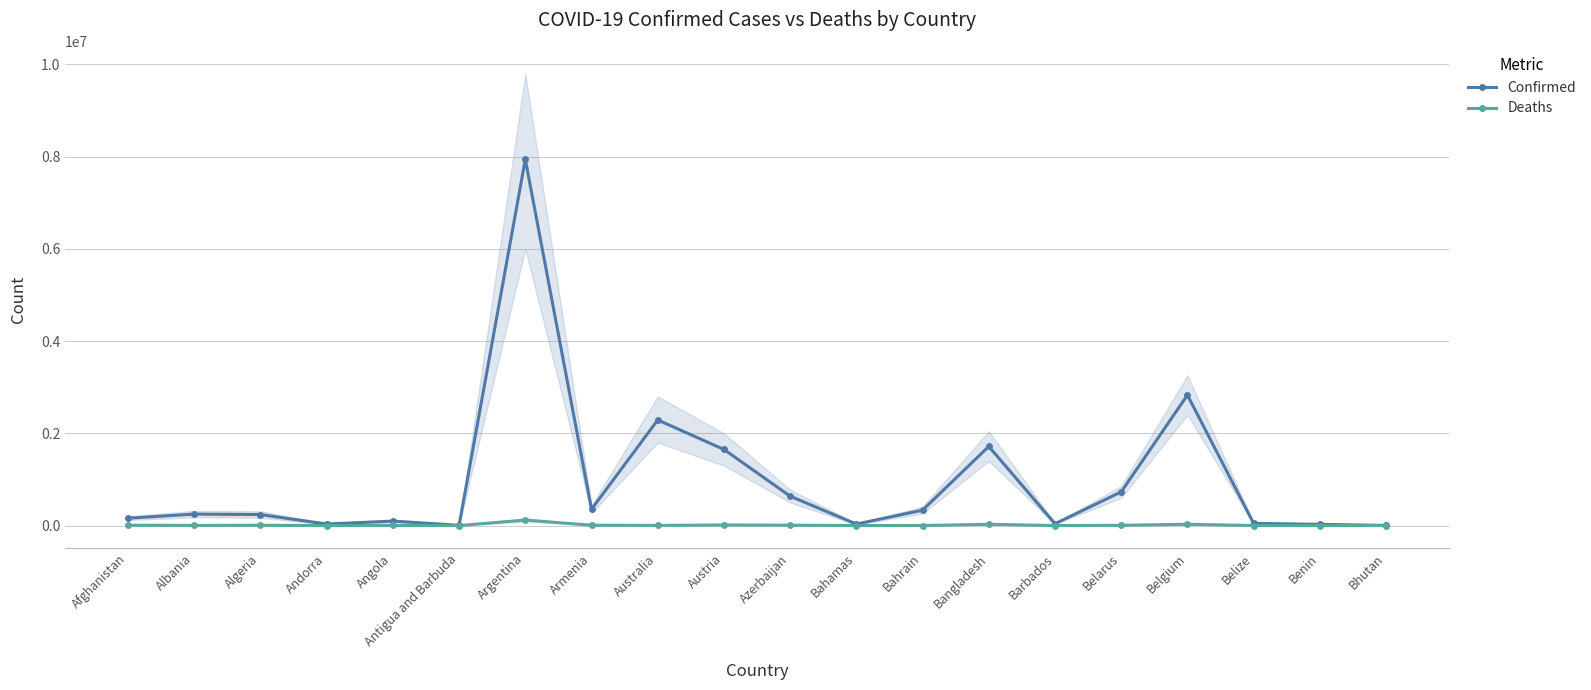

What are all the series names shown in the legend?

Confirmed, Deaths